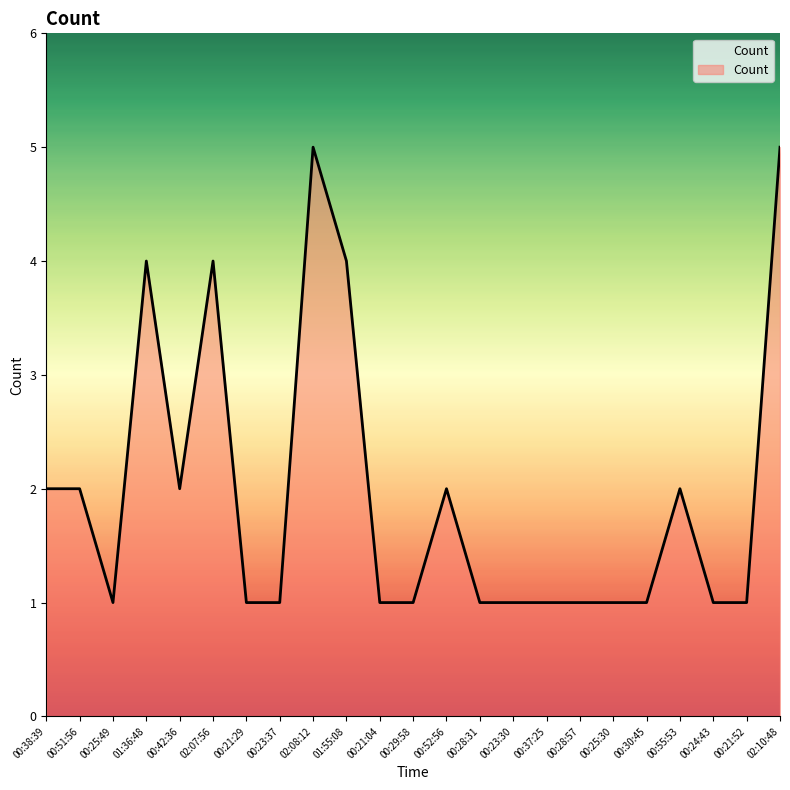

Count the values in the range 1 to 2.

18